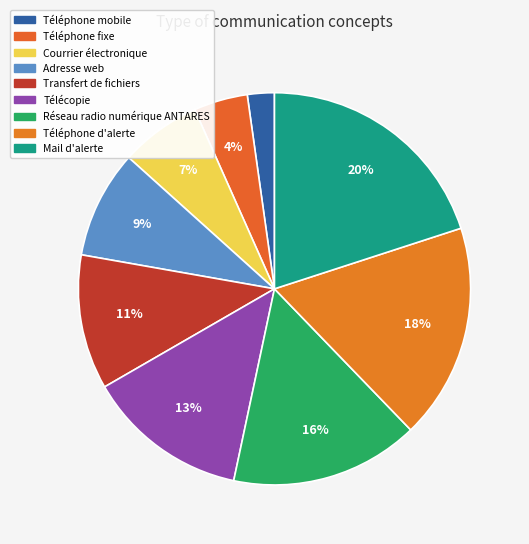

Which category has the biggest portion of the pie?

Mail d'alerte